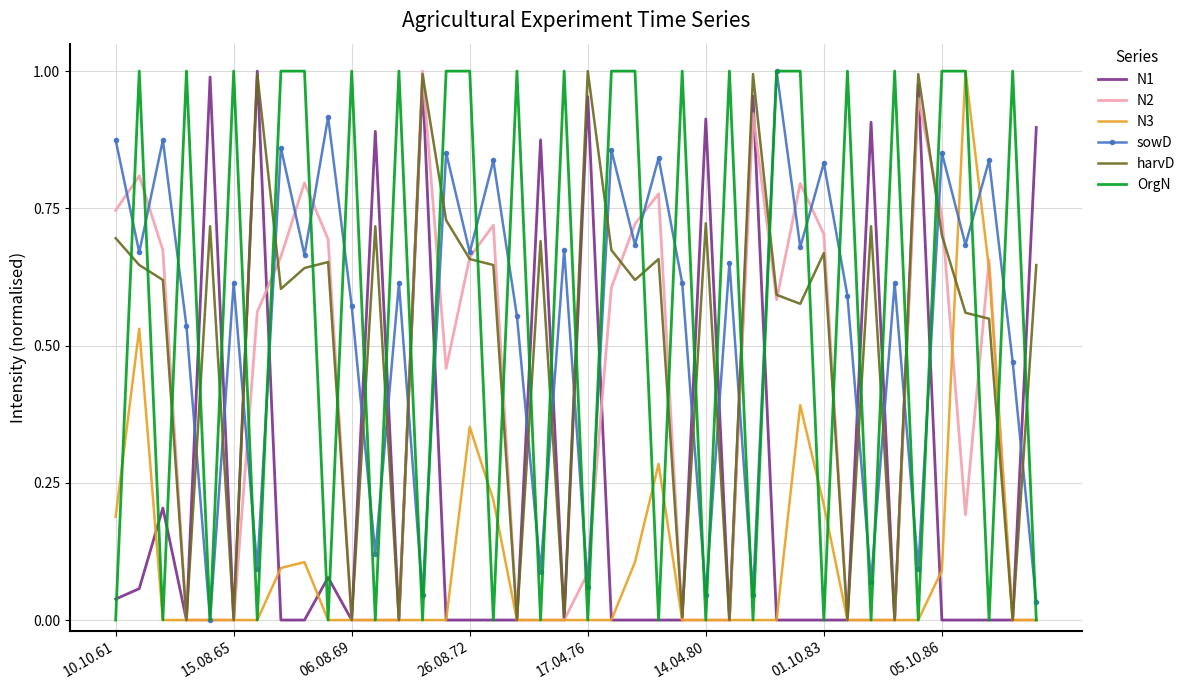

After their last crossing, which series has the higher values: OrgN or harvD?

harvD